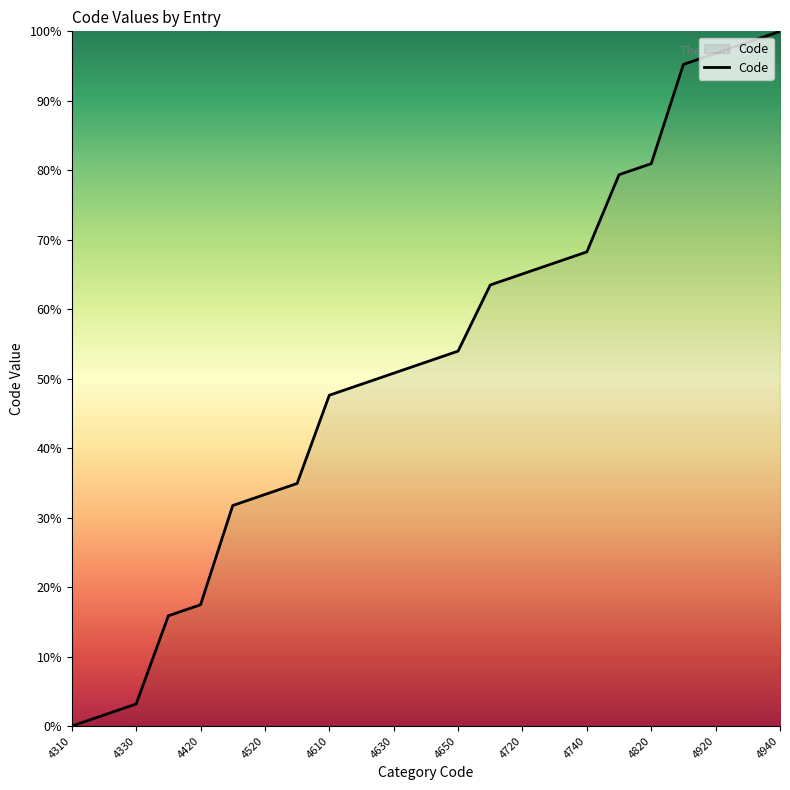

What is the greatest value displayed?

100.0